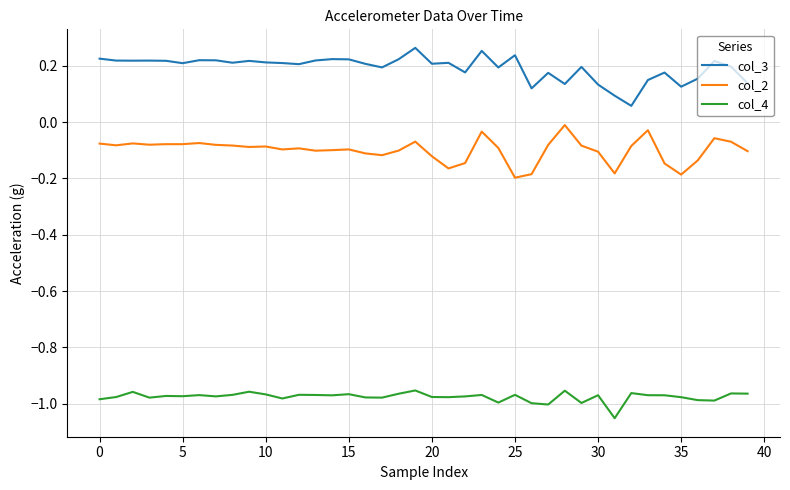

Which series has the largest total across all categories?

col_3